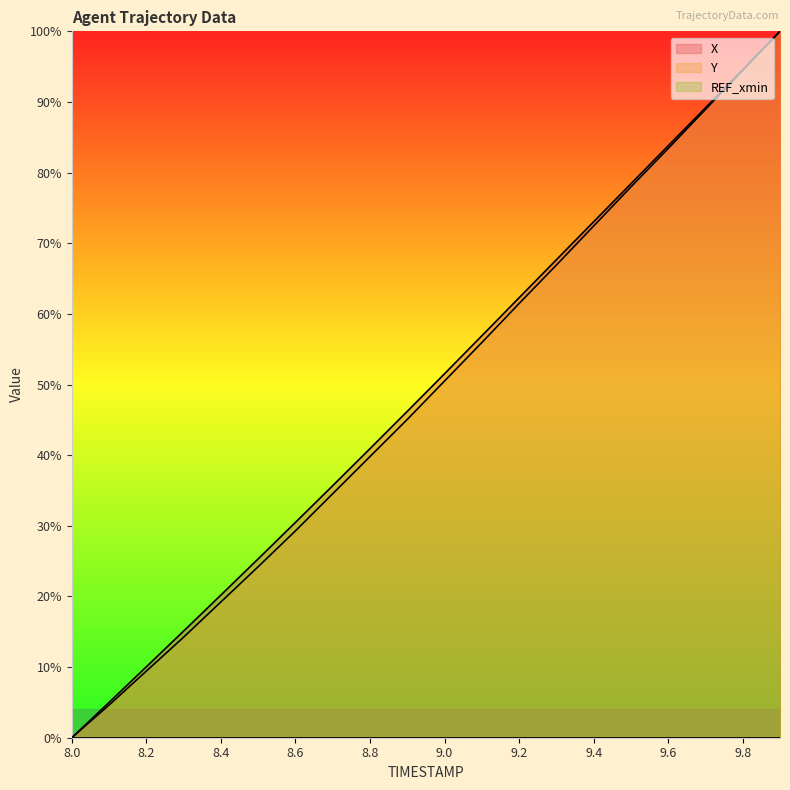

At which label does X first exceed 51?

9.0